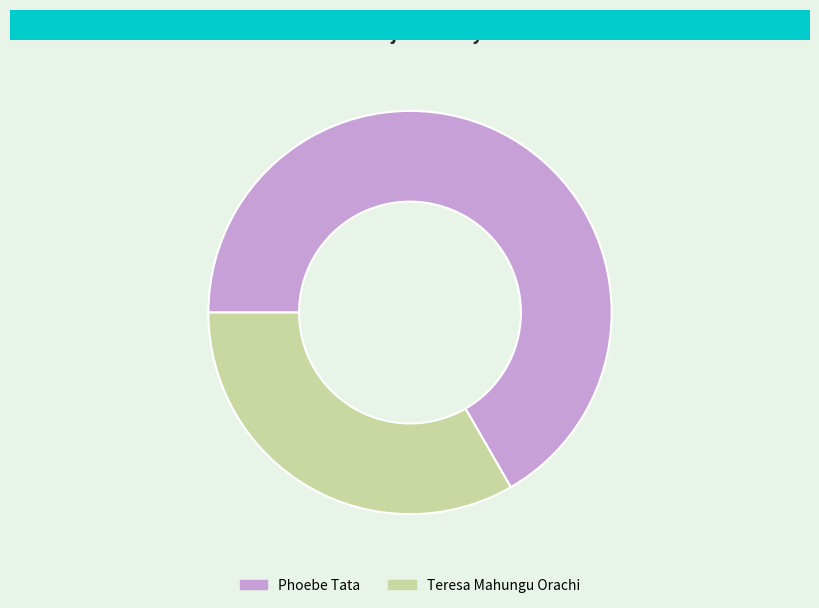

Which slice is the smallest?

Teresa Mahungu Orachi